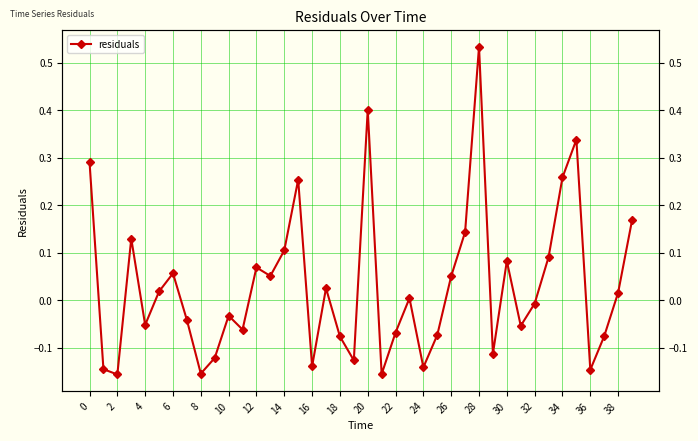

Count the number of data series in this chart.

1